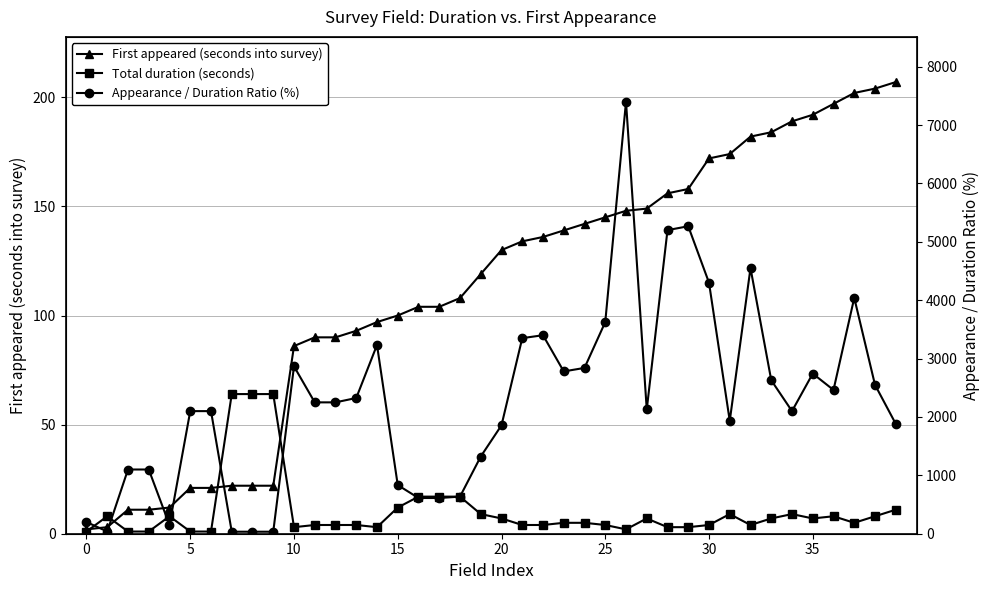

Which series has the widest spread of values?

Appearance / Duration Ratio (%)